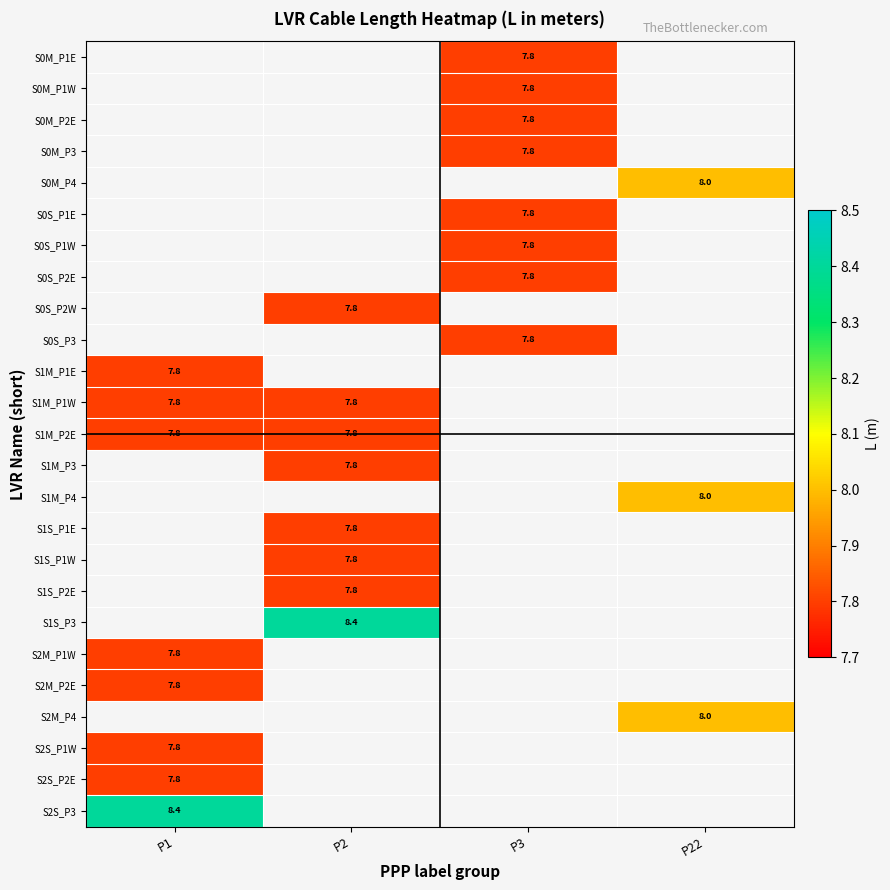

Which has a higher value, P2 or P3?

P3